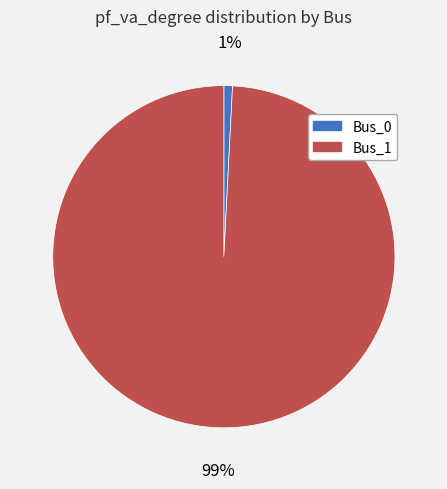

Rank the categories by value from highest to lowest.

Bus_1, Bus_0